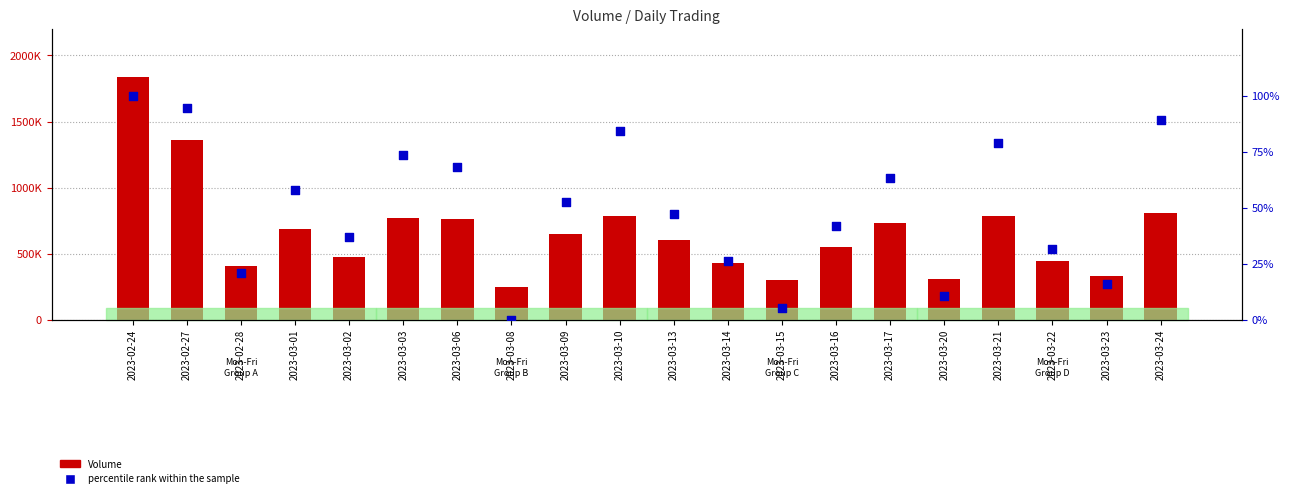

Which series reaches the maximum Y coordinate?

Volume